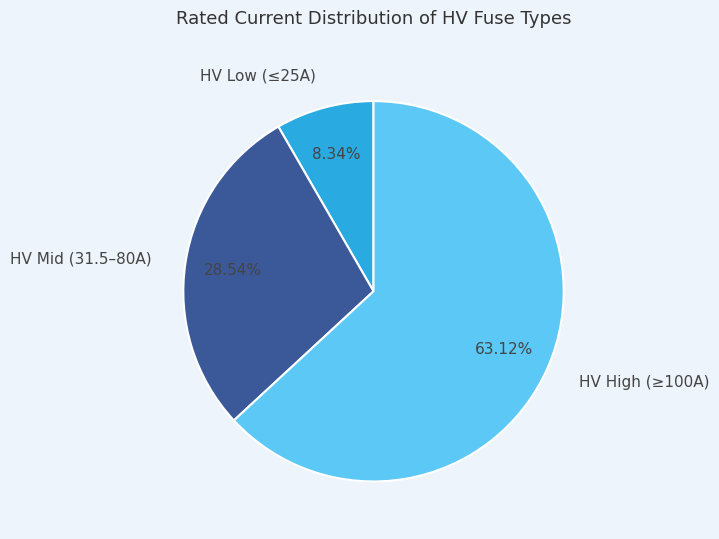

To the nearest percent, what is the difference between the largest and smallest slice percentages?

55%